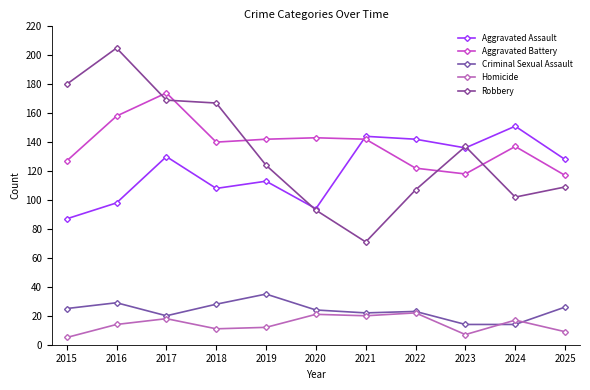

How many series are shown in this chart?

5